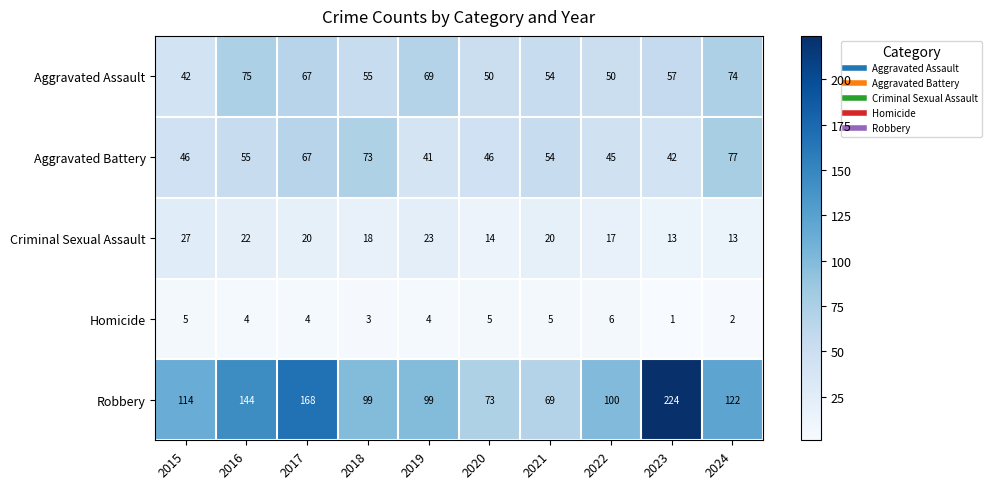

Rank the series by their maximum value, from highest to lowest.

Robbery, Aggravated Battery, Aggravated Assault, Criminal Sexual Assault, Homicide